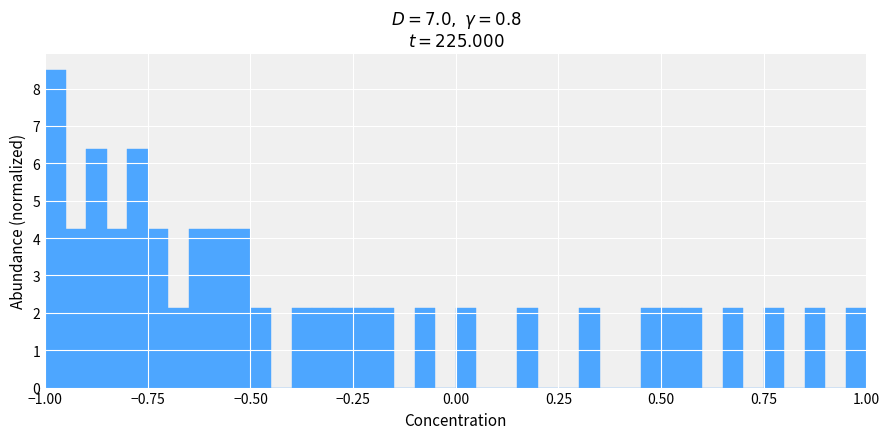

Read against the x-axis, roughly where is the centre of the tallest bar?

-0.95